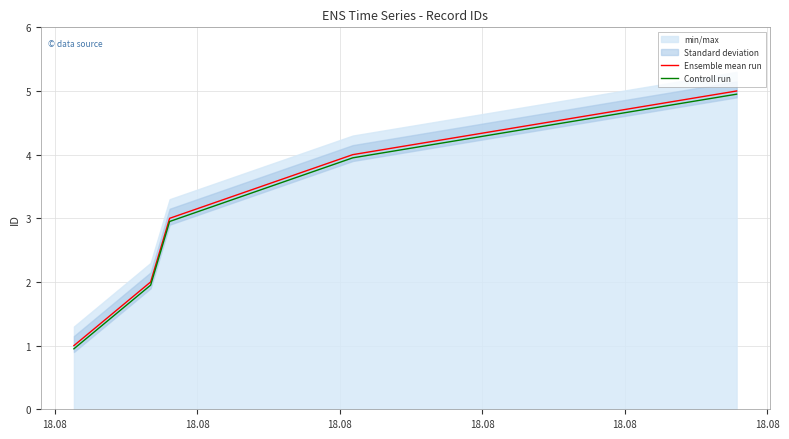

What is the maximum value for Controll run?

5.0